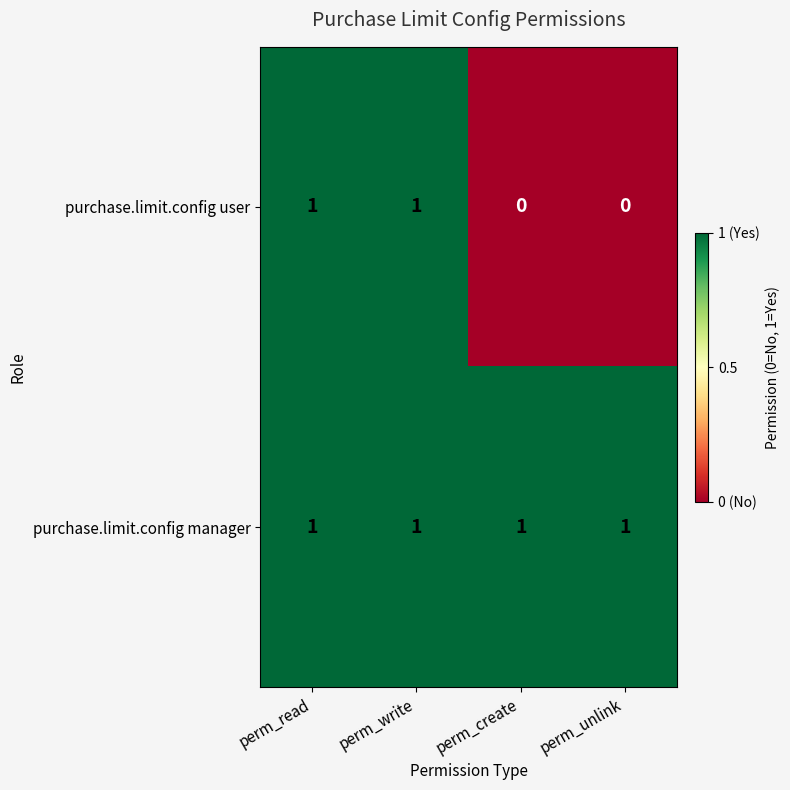

Count the purchase.limit.config user values in the range 0 to 1.

4